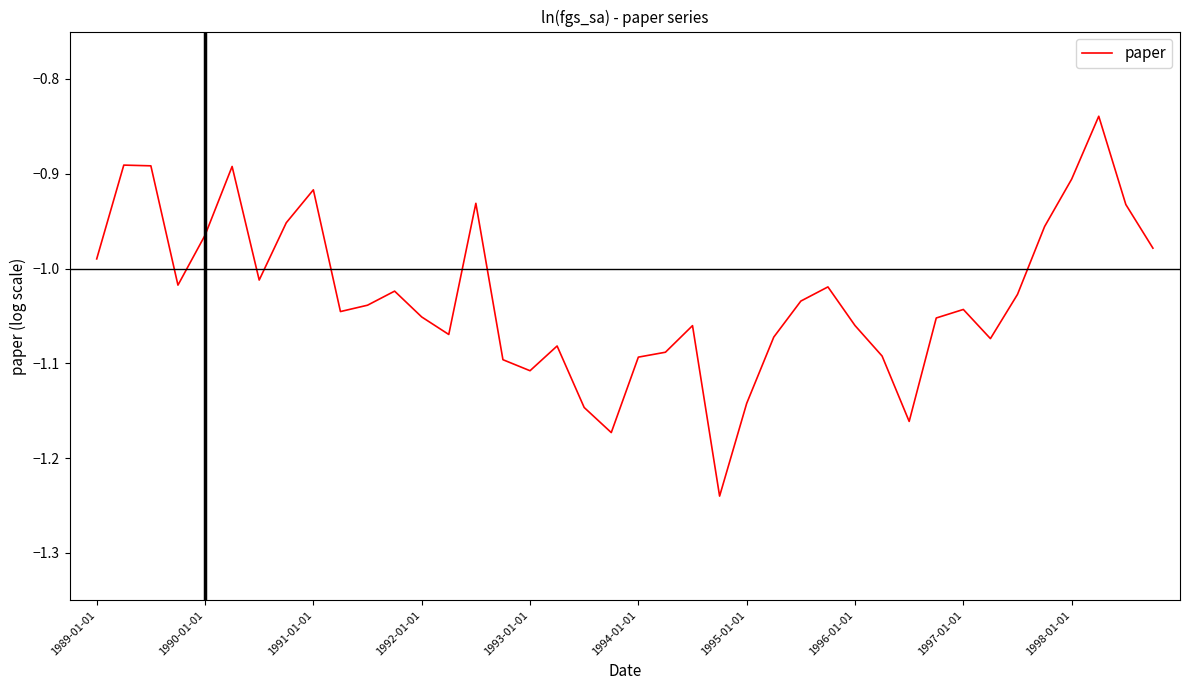

What is the difference between the maximum and minimum values?

0.4